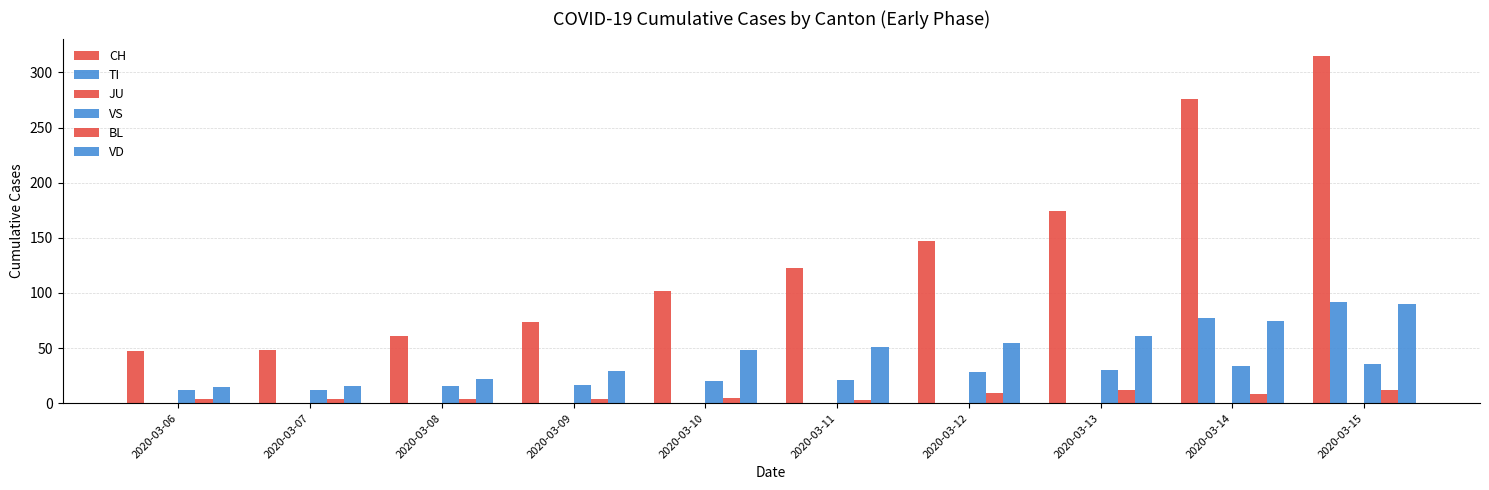

What is the difference between the highest and lowest values at 2020-03-07?

48